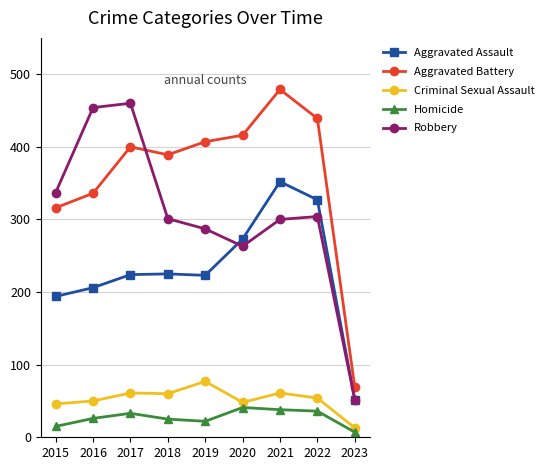

In Homicide, how many points are lower than both neighbors (excluding endpoints)?

1